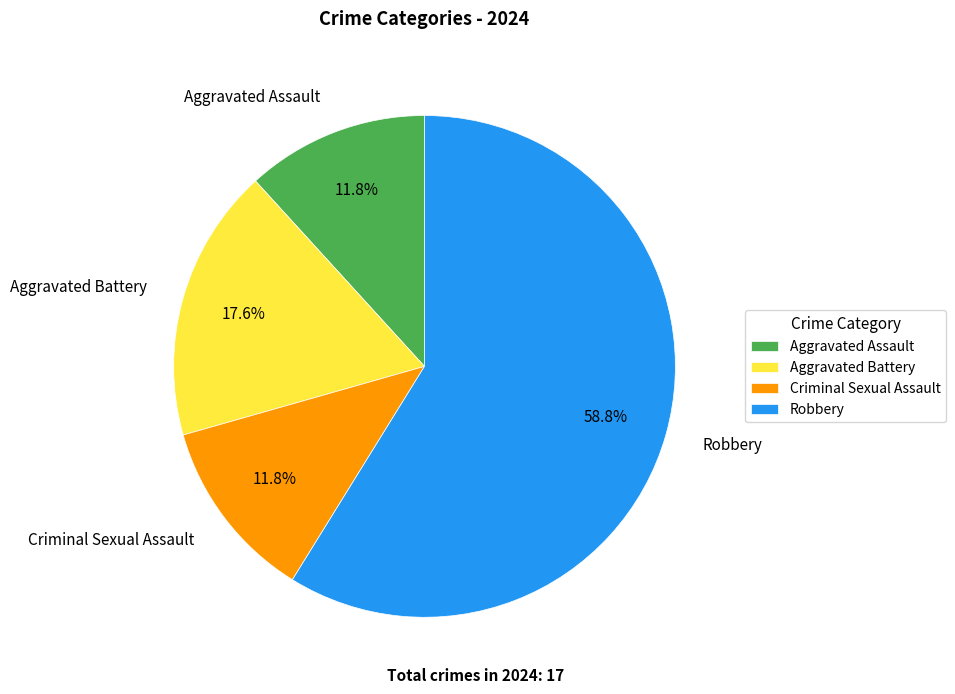

To the nearest percent, what is the average slice percentage?

25%